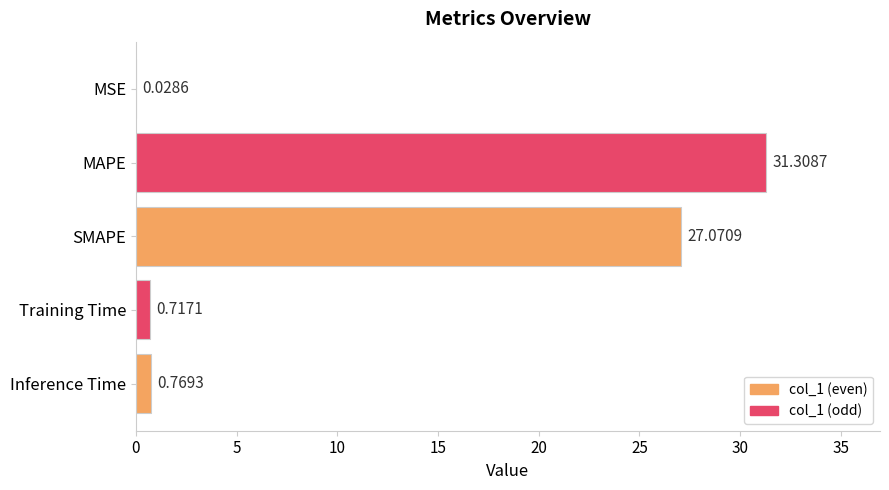

What is the sum of all values?

59.9